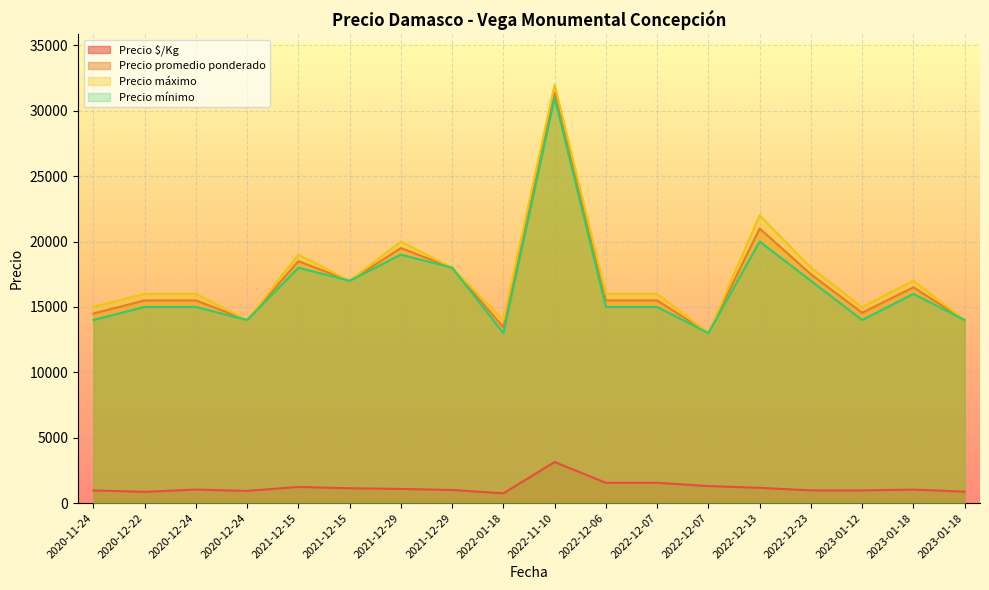

List the labels in order of Precio $/Kg value, smallest first.

2022-01-18, 2020-12-22, 2023-01-18, 2020-12-24, 2020-11-24, 2023-01-12, 2022-12-23, 2021-12-29, 2023-01-18, 2020-12-24, 2021-12-29, 2021-12-15, 2022-12-13, 2021-12-15, 2022-12-07, 2022-12-07, 2022-12-06, 2022-11-10